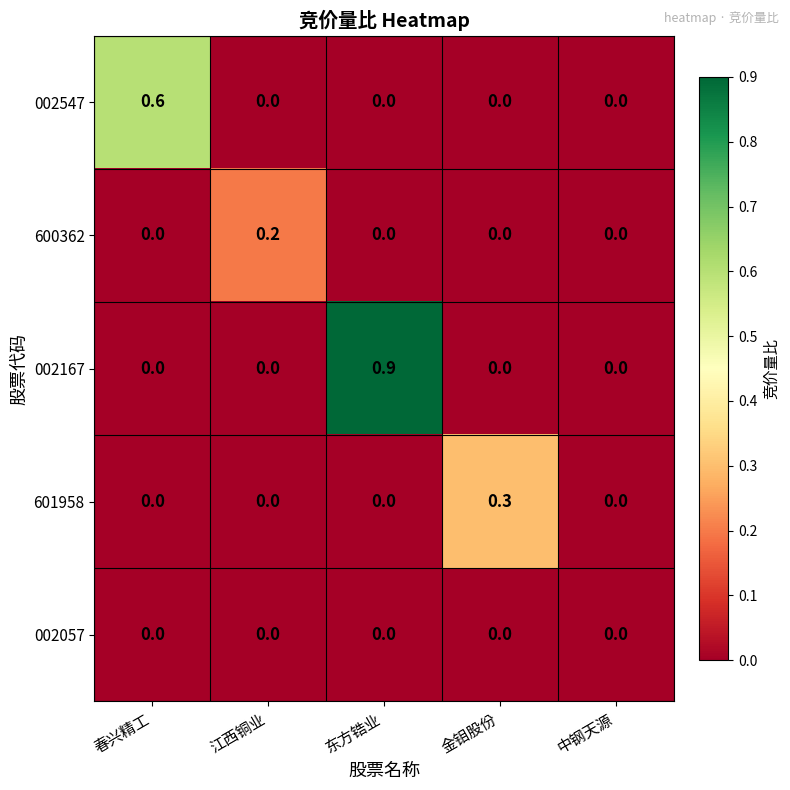

Between 东方锆业 and 中钢天源, which series saw the biggest shift?

002167